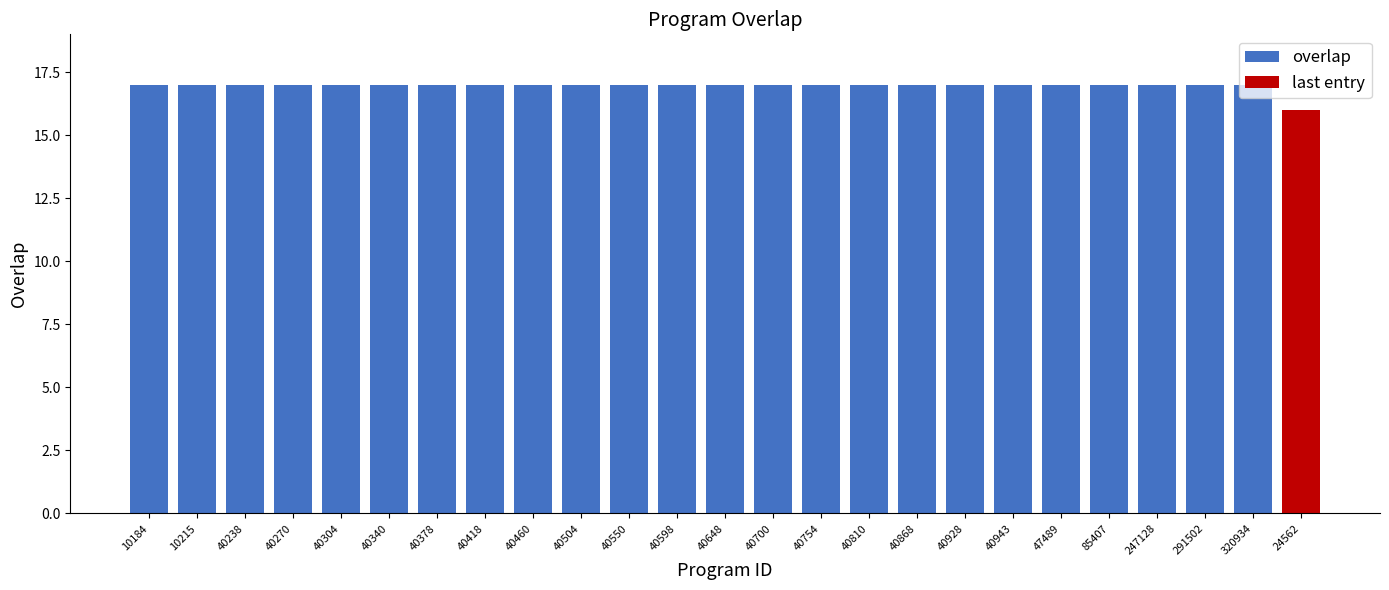

Reading left to right, extract all data points from this chart.

17	17	17	17	17	17	17	17	17	17	17	17	17	17	17	17	17	17	17	17	17	17	17	17	16